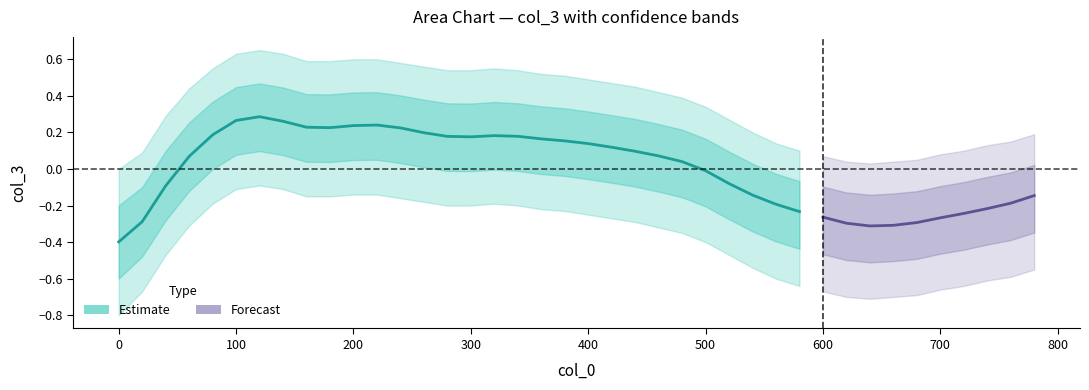

Which has a higher value, 12 or 25?

12